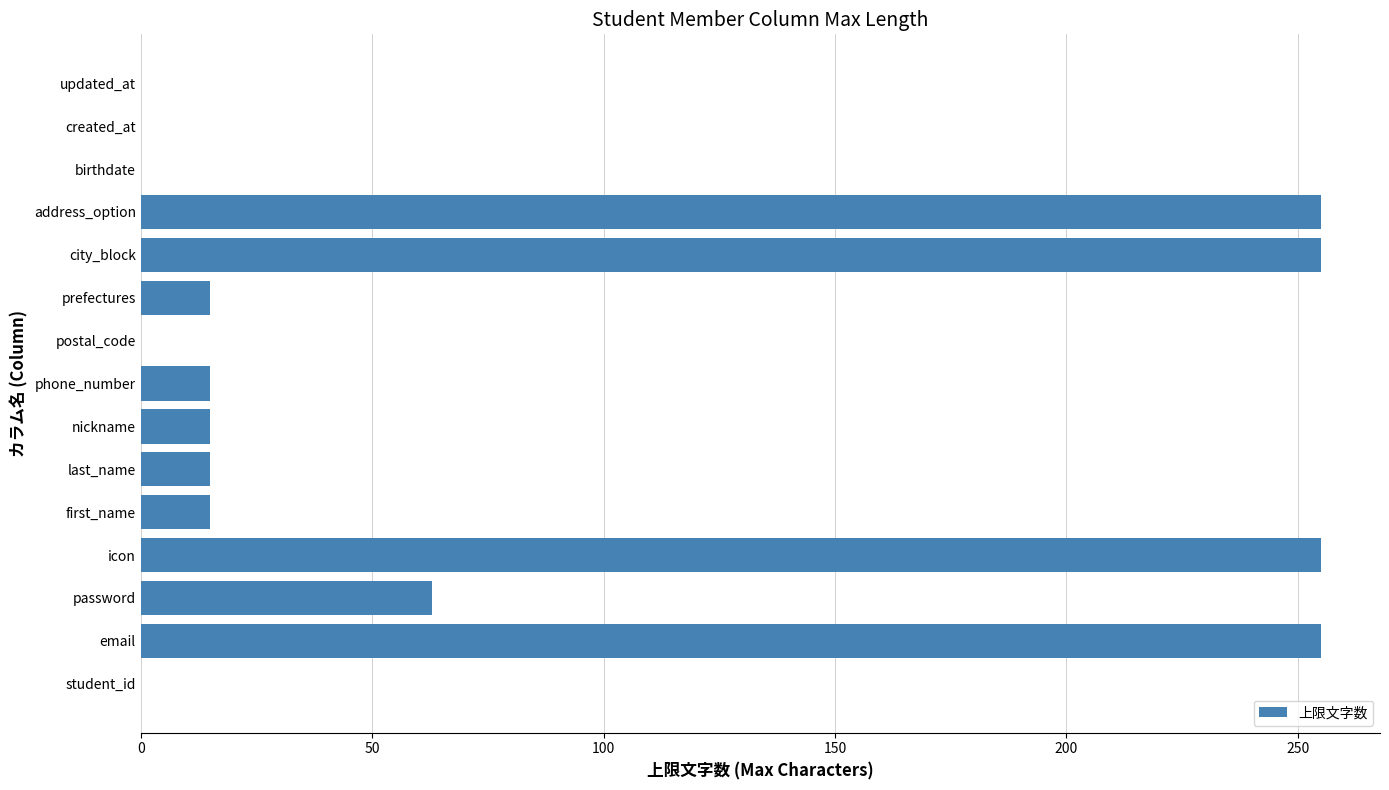

Is it true that the value at postal_code is 146?

False